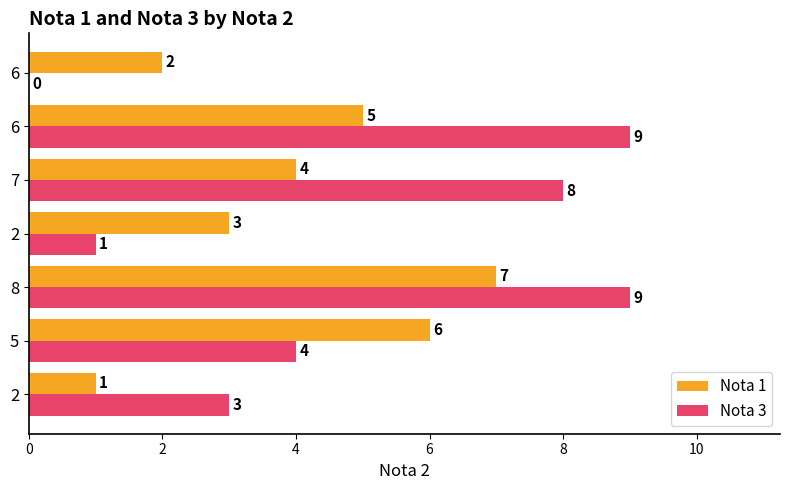

What is the value of the Nota 1 bar at the 6th from the left?

5